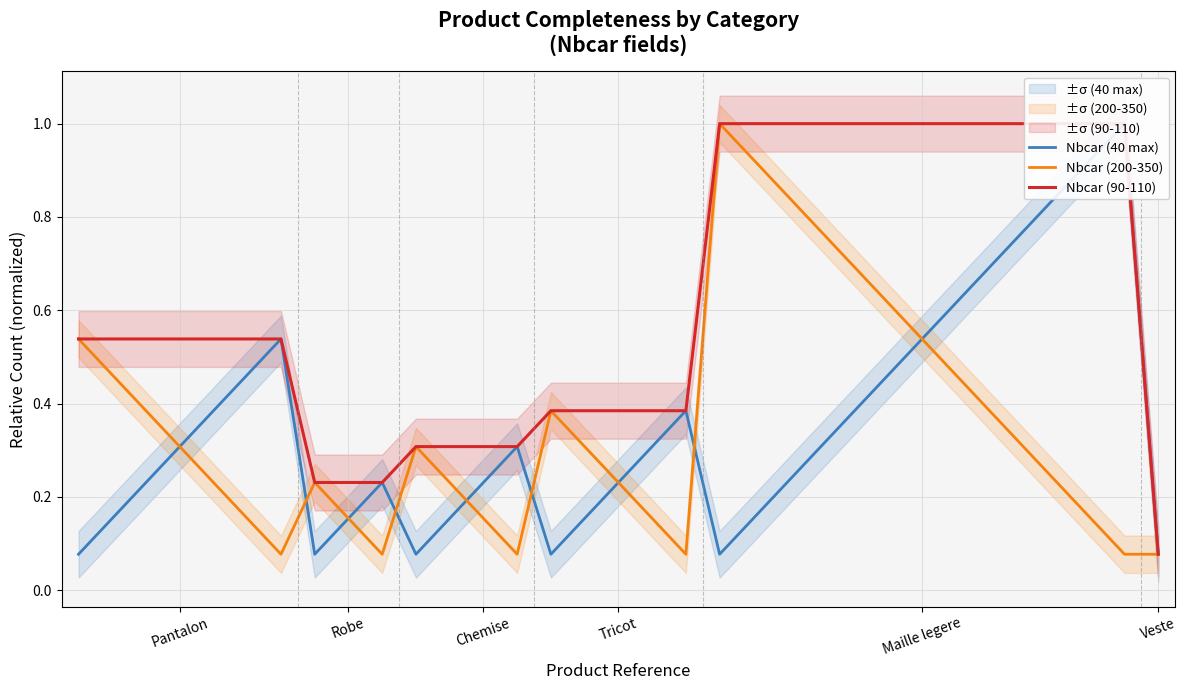

Which series has the widest spread of values?

Nbcar (40 max)